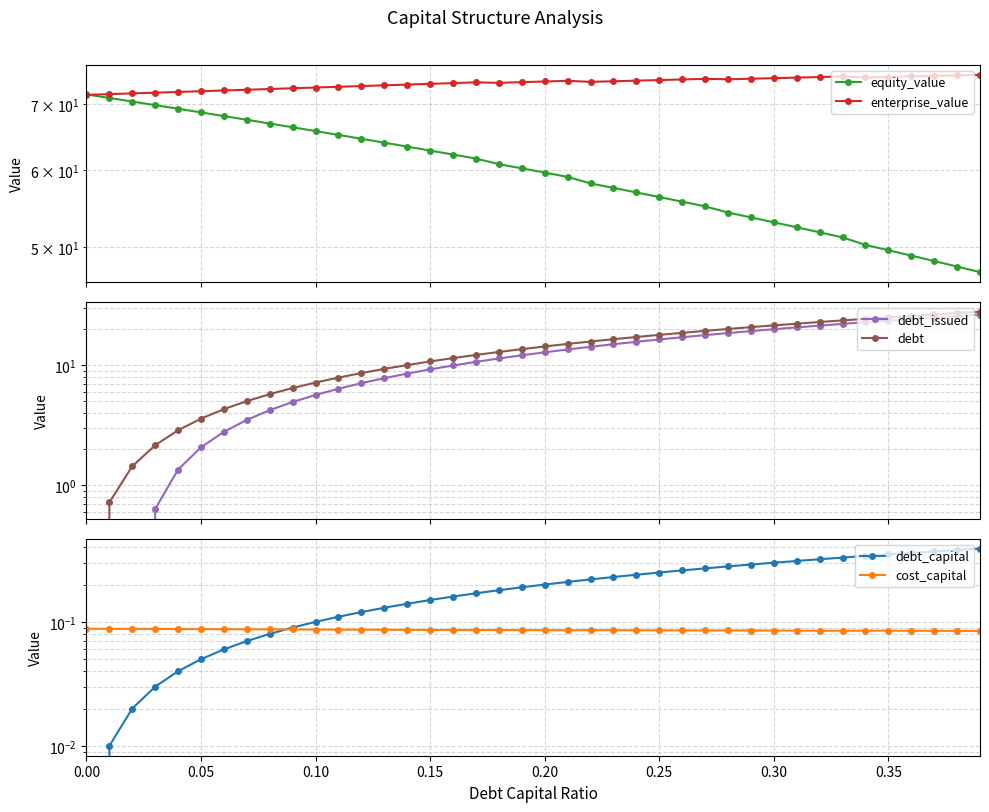

Is this an area chart (filled region under the line)?

No